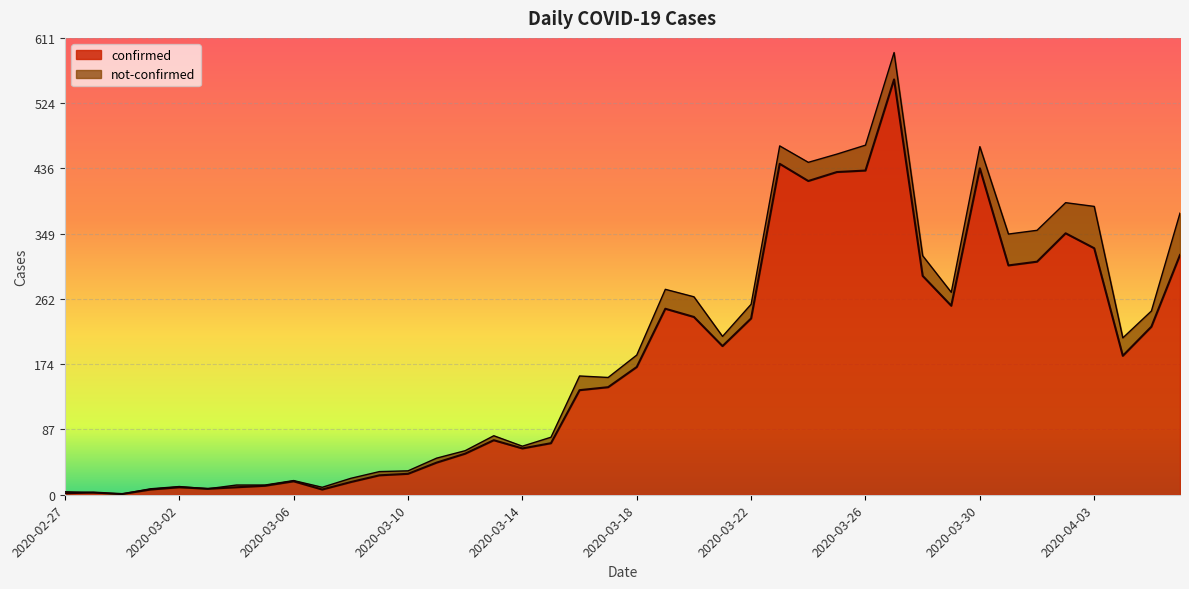

How many interior local valleys (lower than both neighbors) does the data have?

9